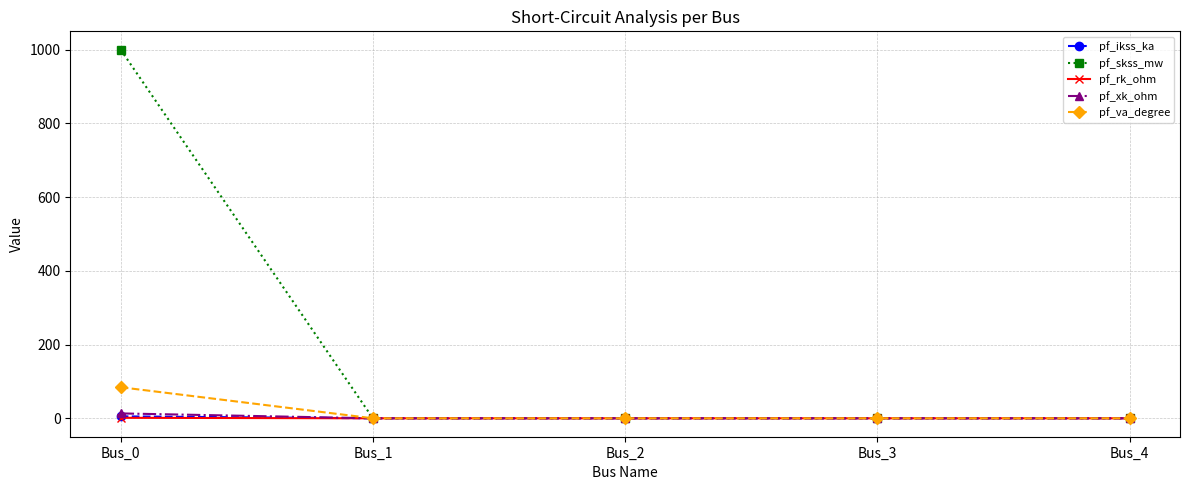

What is the spread (max minus min) of values at Bus_0?

998.7